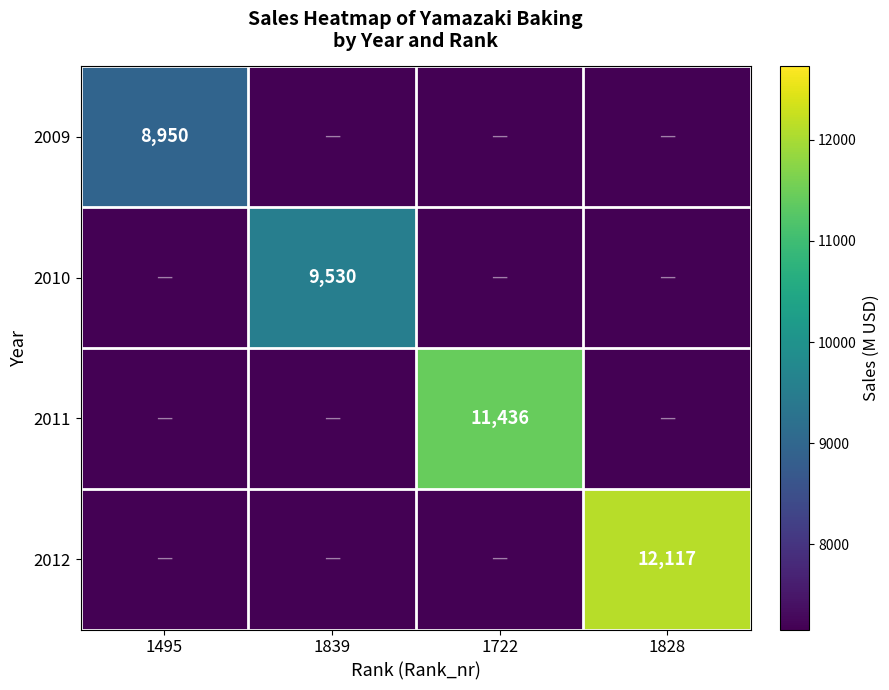

Which category has the lowest value in the 2011 series?

1495